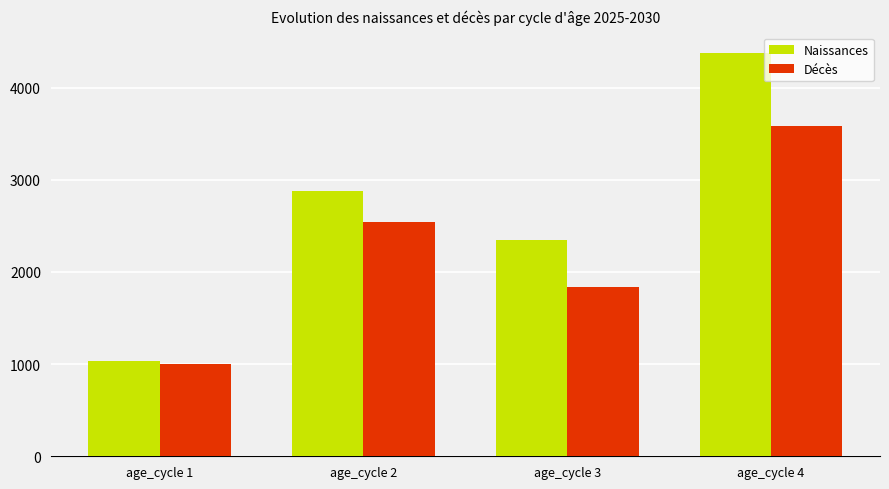

Does the chart contain any negative values?

No